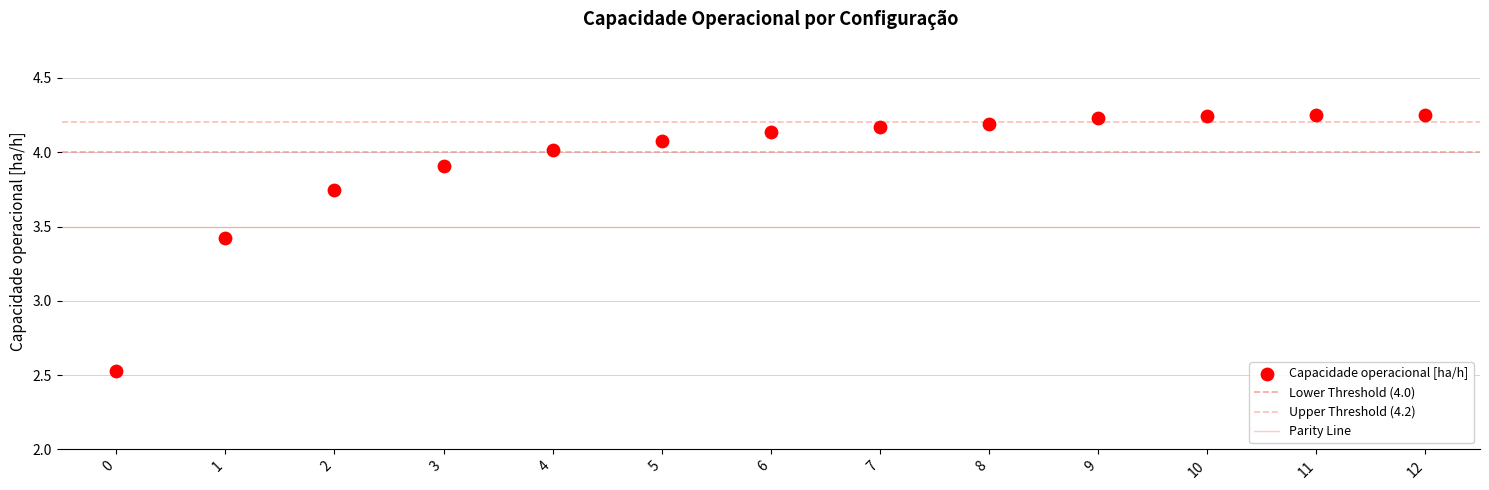

How many points are shown in the scatter plot?

13